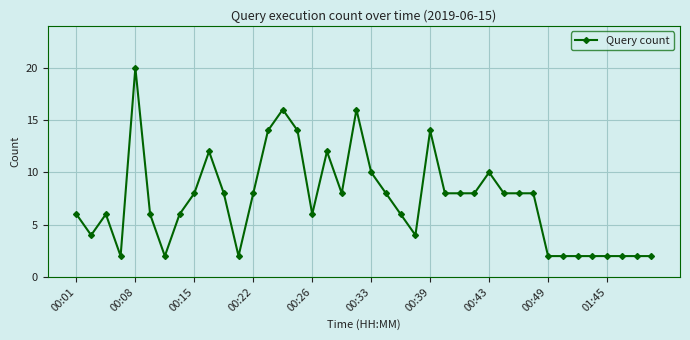

What is the value of the 20th point from the left?

16